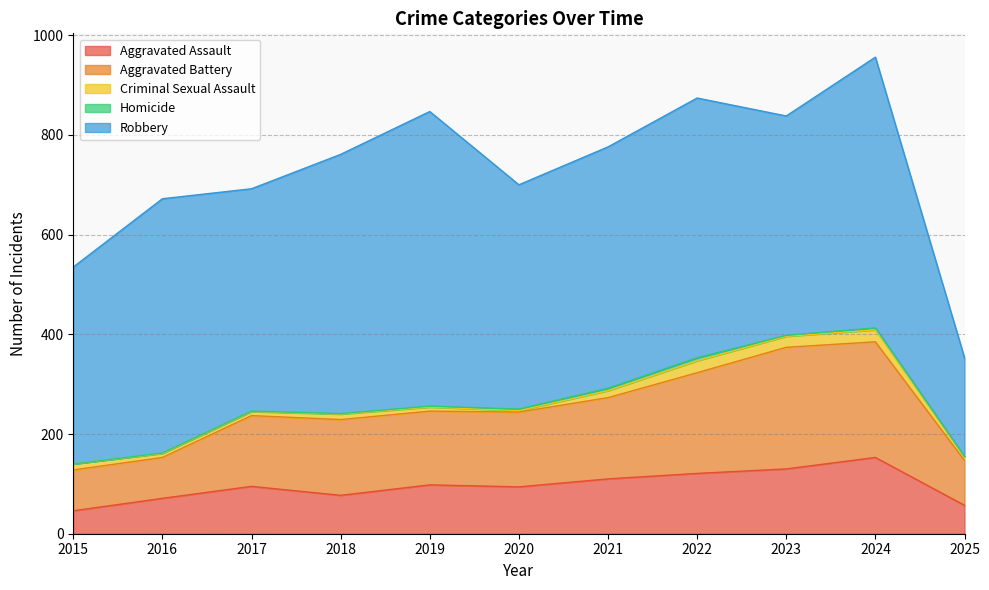

Rank the series at 2024 from highest to lowest value.

Robbery, Aggravated Battery, Aggravated Assault, Criminal Sexual Assault, Homicide